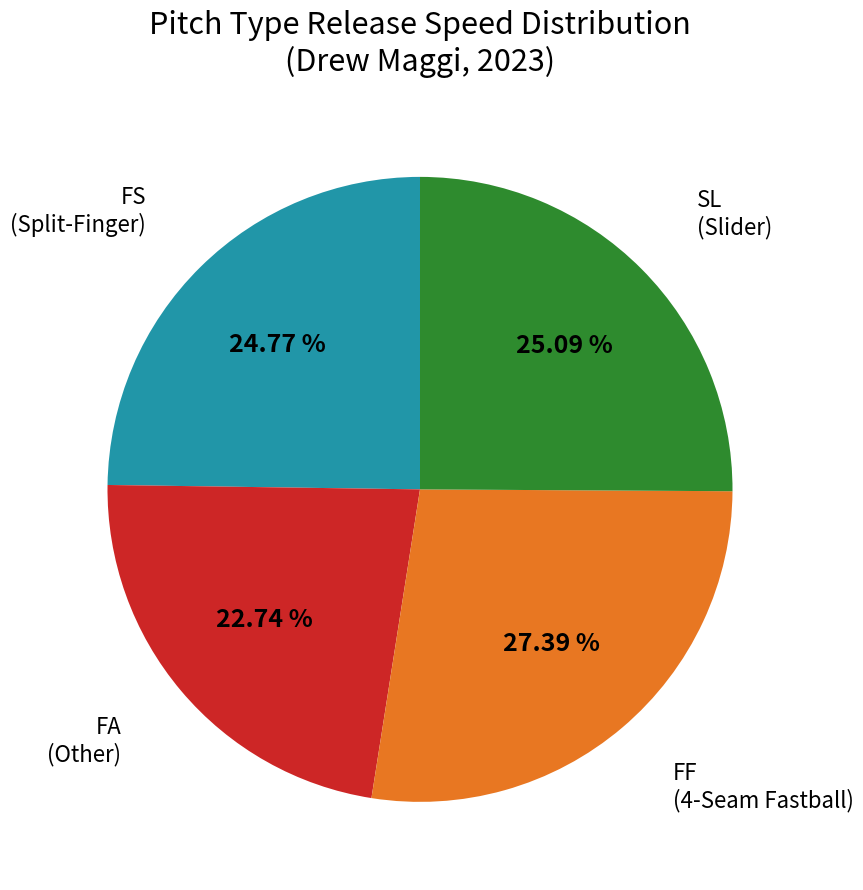

Does any single category account for the majority?

No